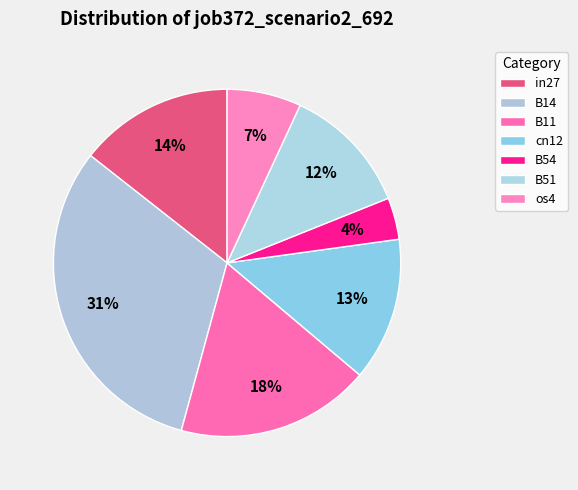

Rank the categories by value from lowest to highest.

B54, os4, B51, cn12, in27, B11, B14